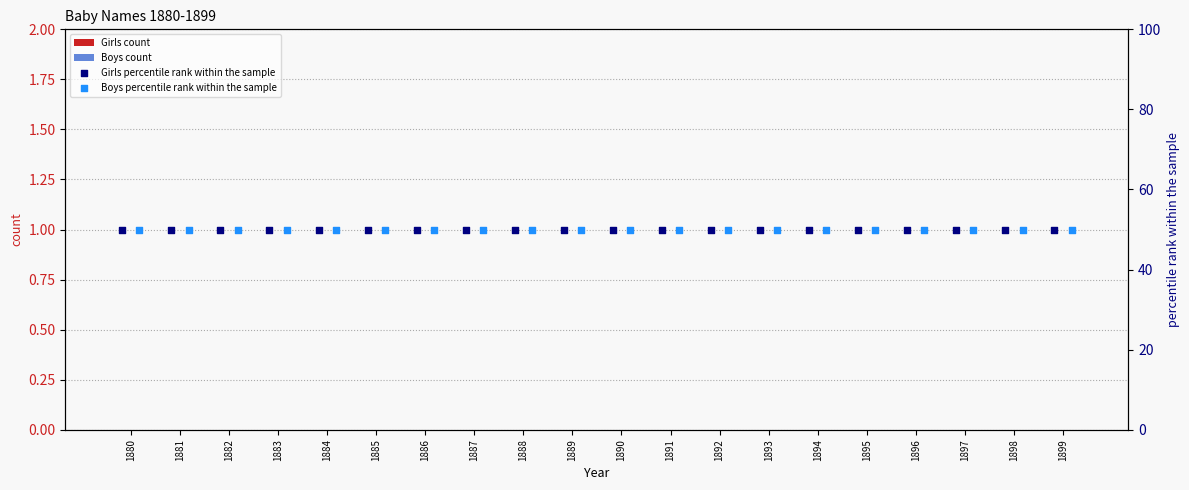

Which series reaches the minimum Y coordinate?

Girls count